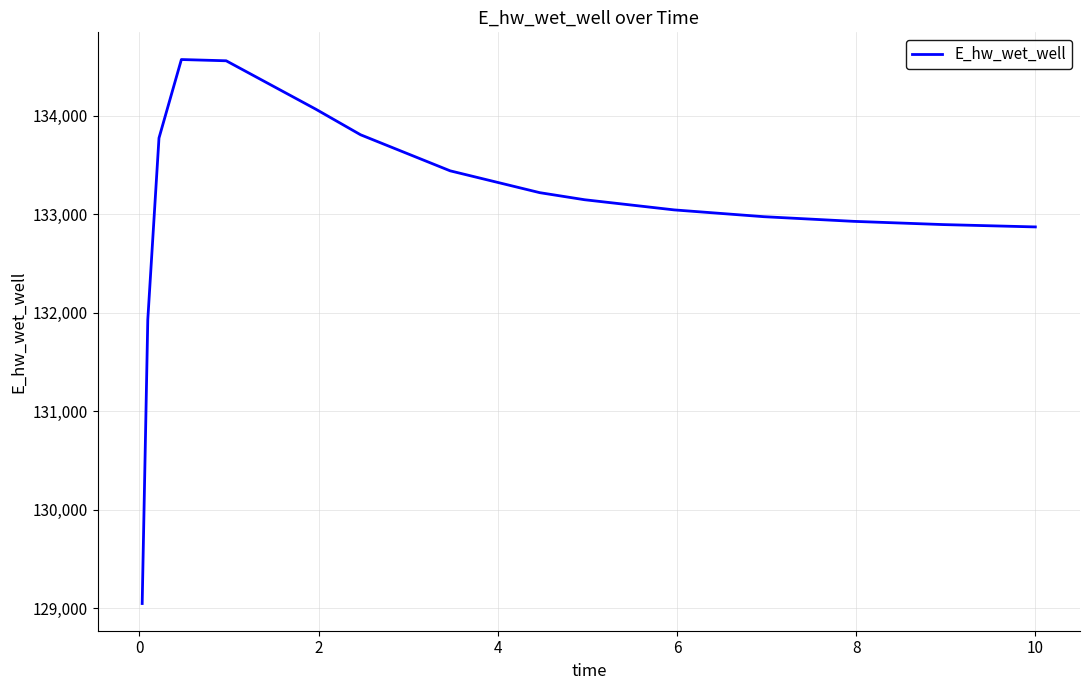

Does the chart have visible grid lines?

Yes